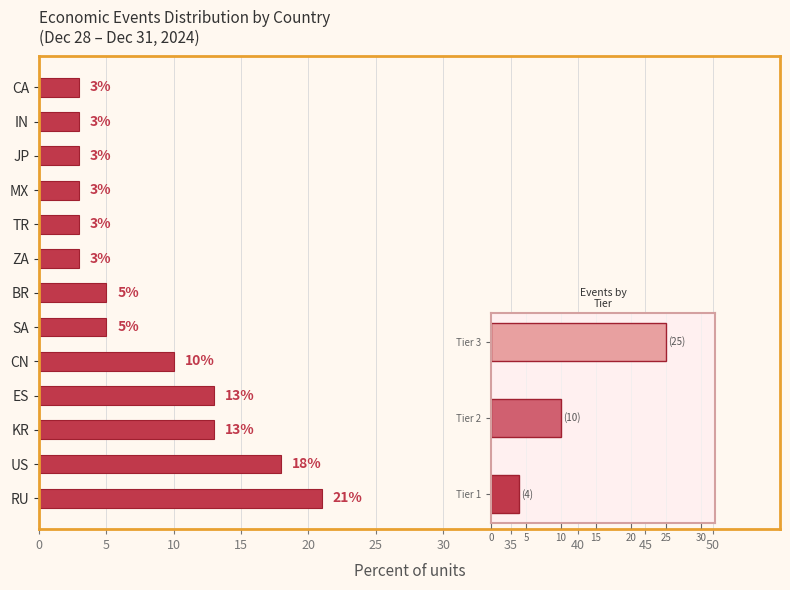

How many values are between 3 and 13?

11